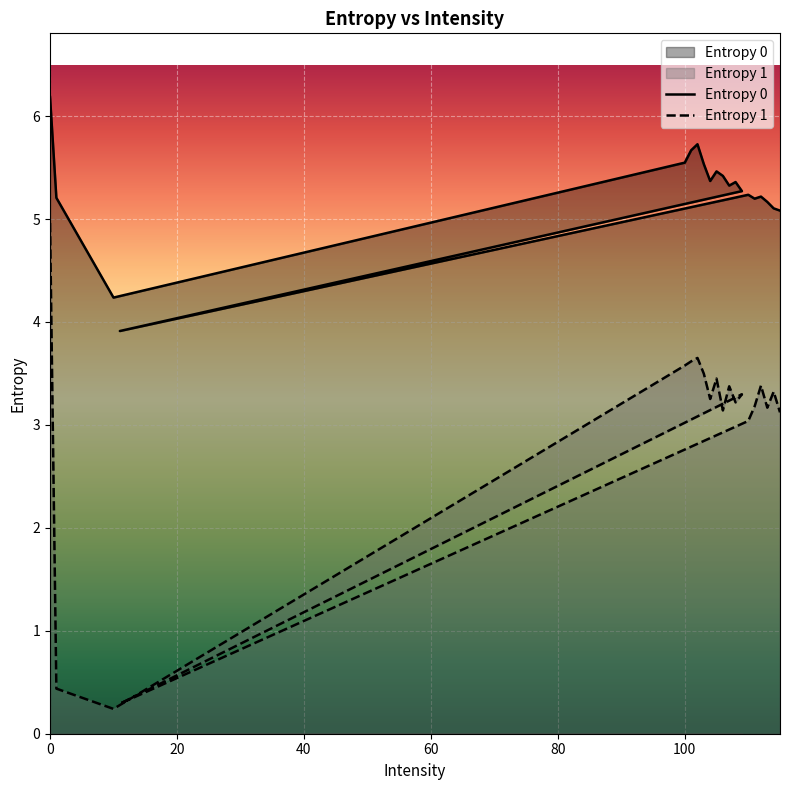

Which series has the largest range (max minus min)?

Entropy 1